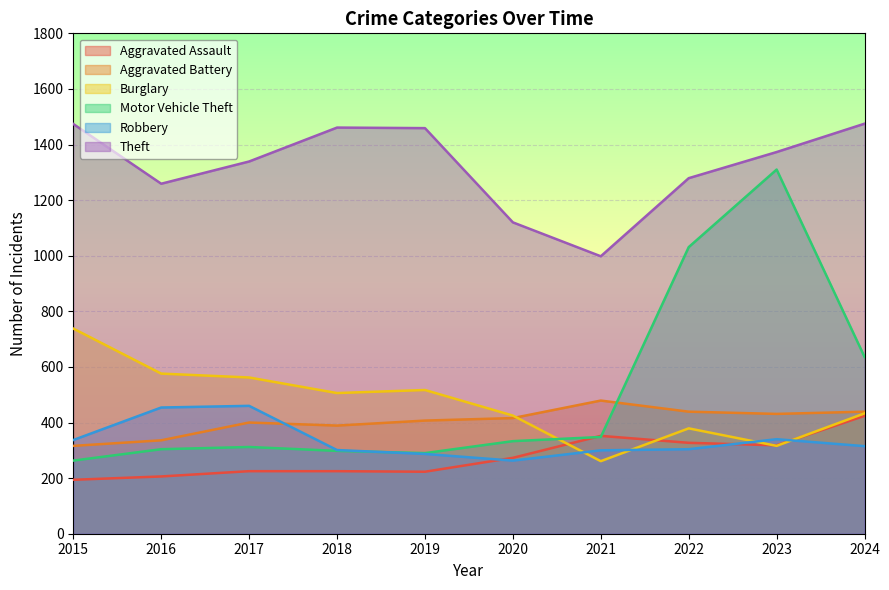

What is the average value of the Aggravated Assault series?

277